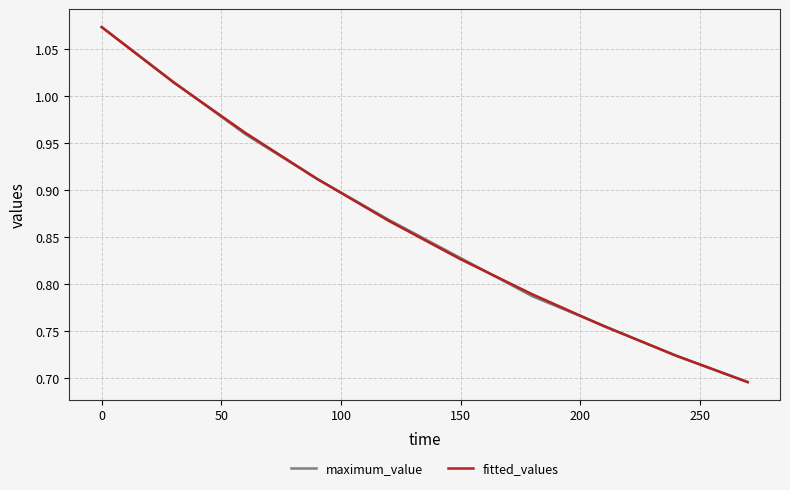

Which series has the widest spread of values?

fitted_values